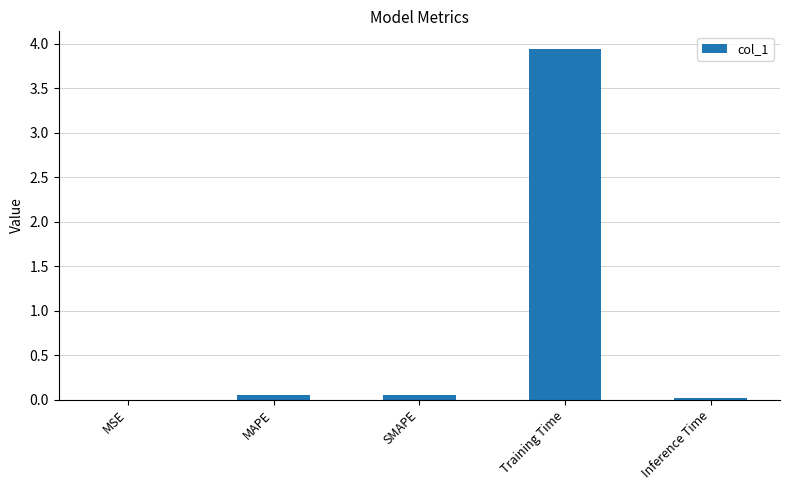

Which has a higher value, Training Time or Inference Time?

Training Time